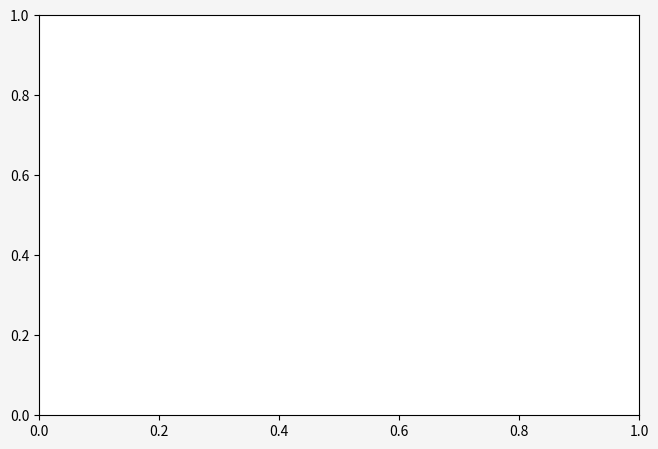

Combined, do Animal ID 21 and Animal ID 36 account for over 50%?

Yes